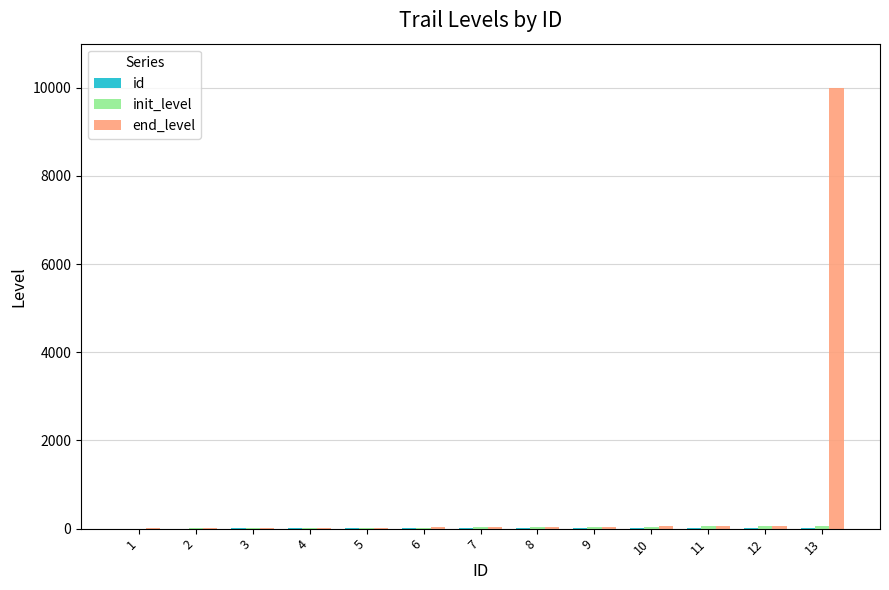

The end_level series shows 9999 at 13. True or false?

True